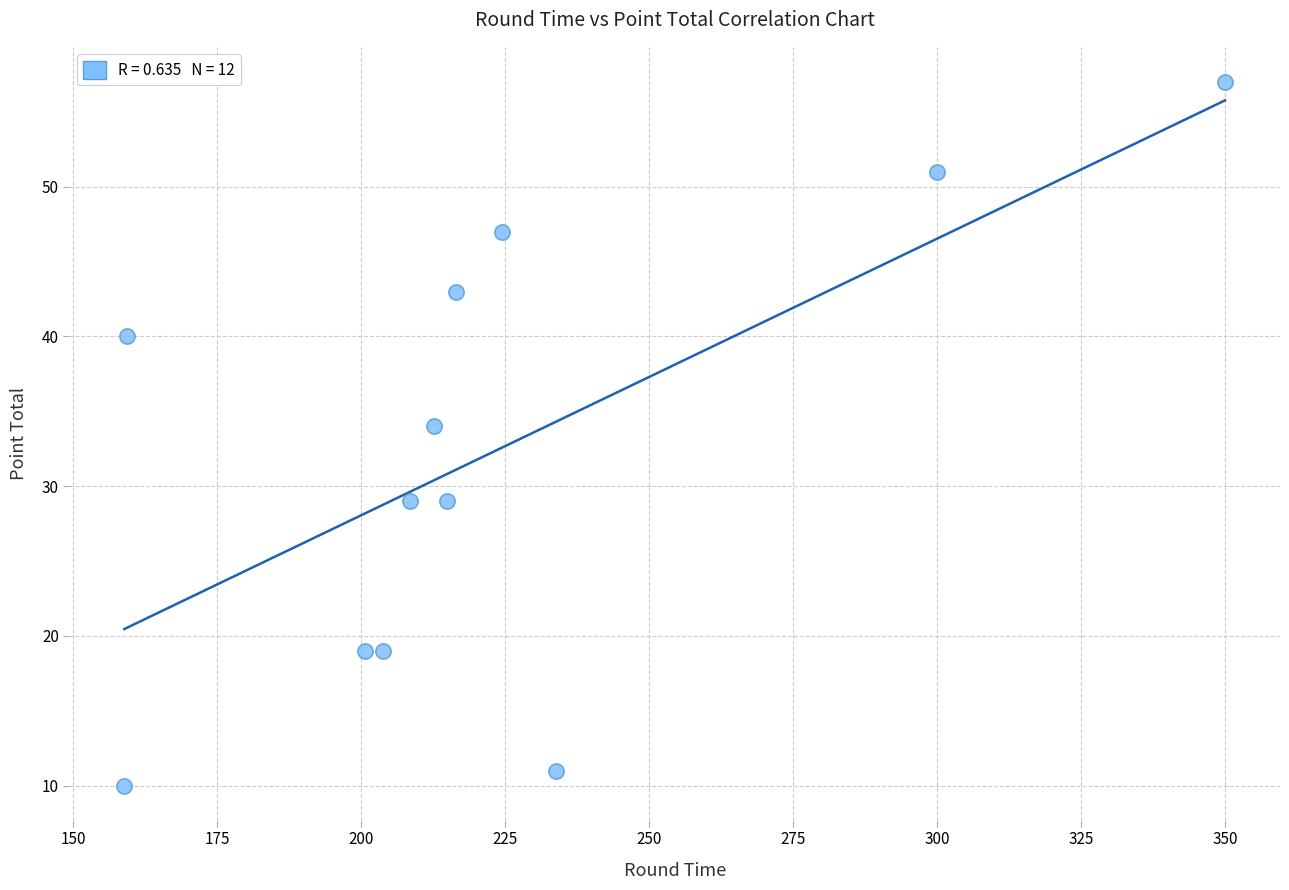

What Y value in the scatter plot is closest to 33?

34